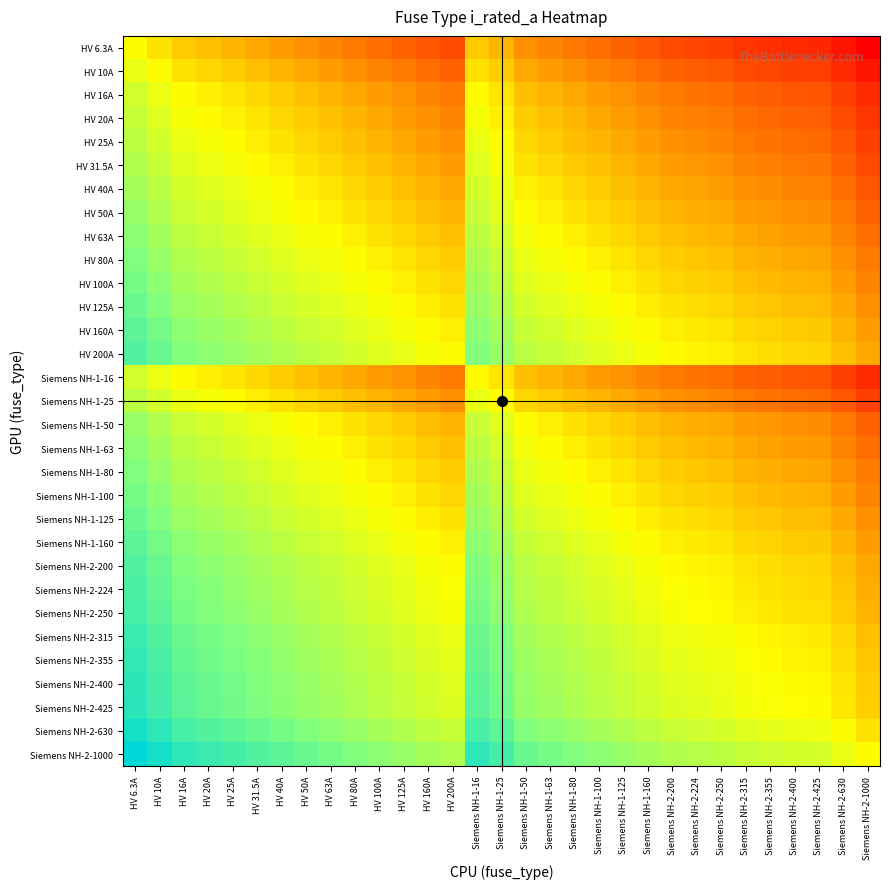

At how many categories does at least one series exceed 0?

31